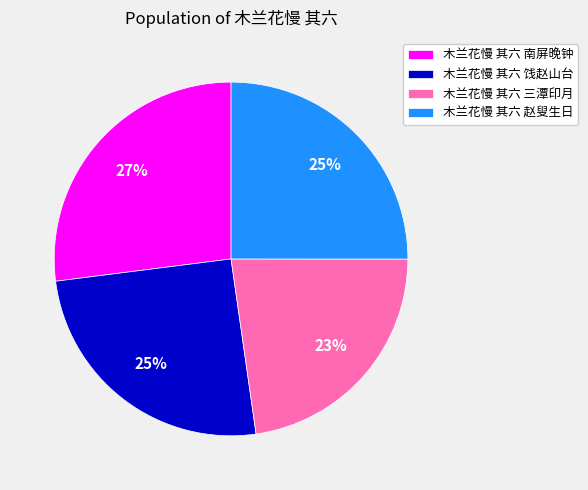

What is the smallest slice in the pie chart?

木兰花慢 其六 三潭印月